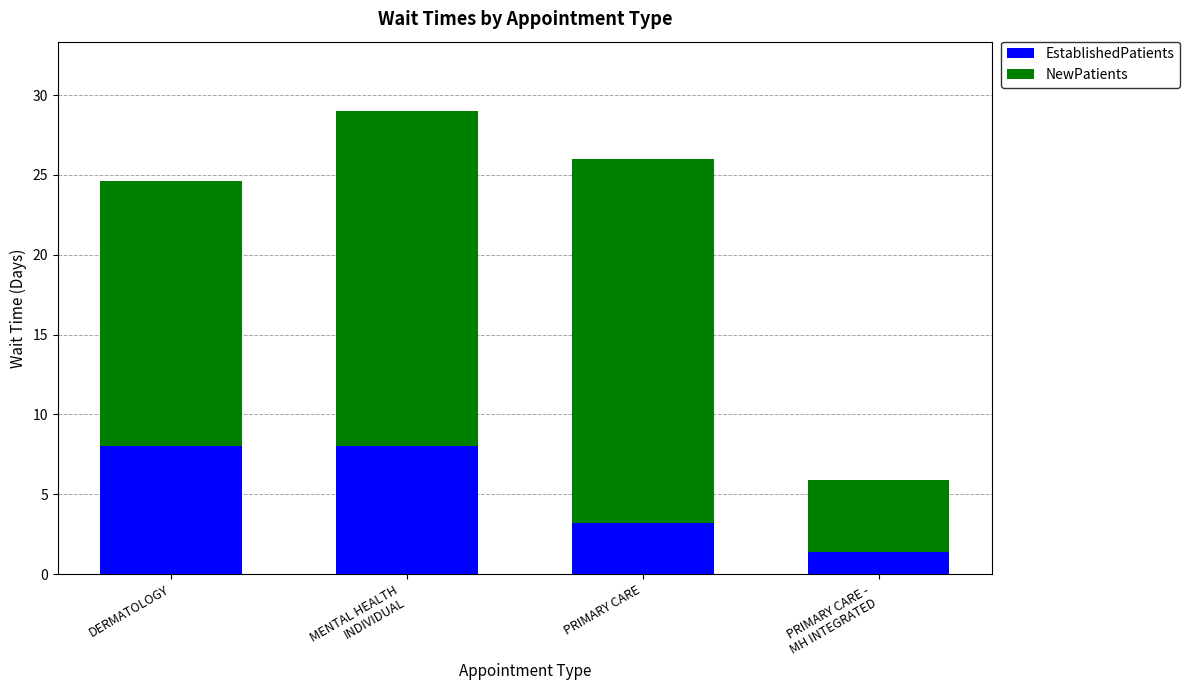

What are all the series names shown in the legend?

EstablishedPatients, NewPatients